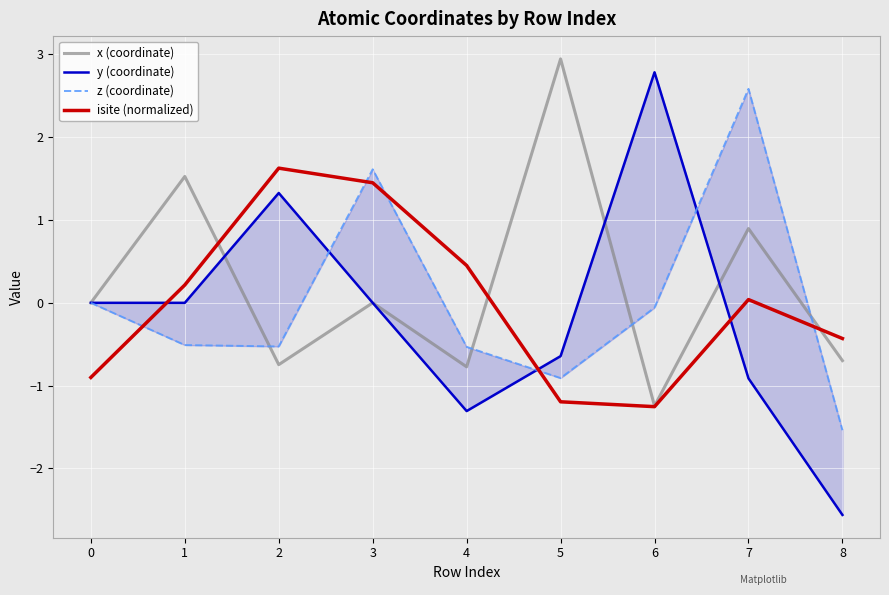

At which label does x (coordinate) reach its minimum?

6